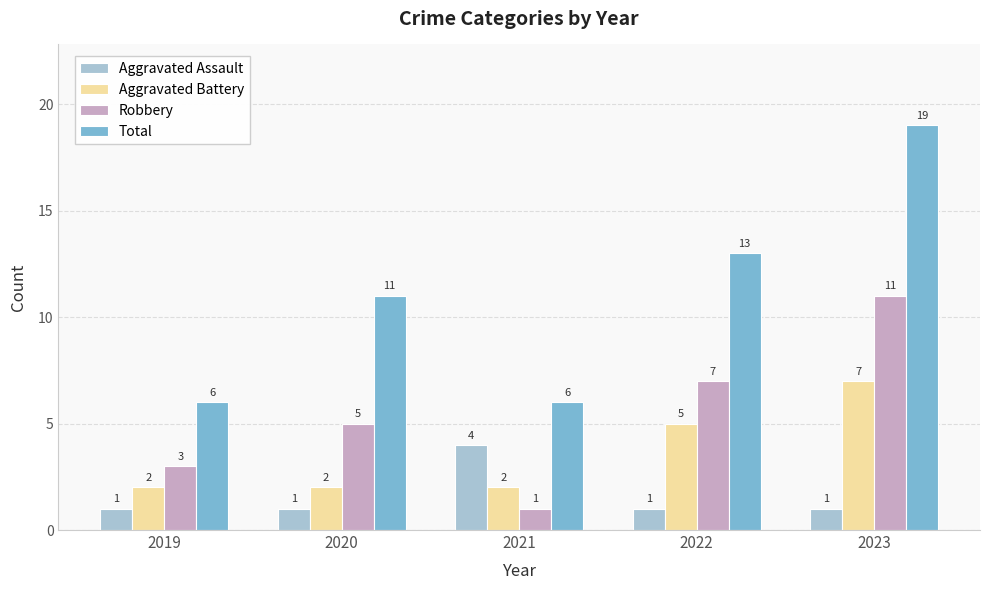

Reading left to right, transcribe all the data shown in this chart.

Aggravated Assault: 2019=1	2020=1	2021=4	2022=1	2023=1
Aggravated Battery: 2019=2	2020=2	2021=2	2022=5	2023=7
Robbery: 2019=3	2020=5	2021=1	2022=7	2023=11
Total: 2019=6	2020=11	2021=6	2022=13	2023=19